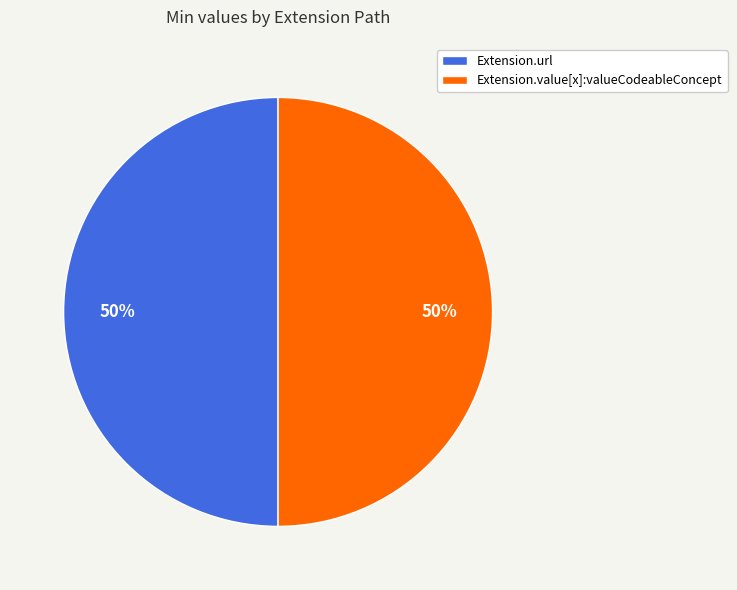

To the nearest percent, what is the average slice percentage?

50%